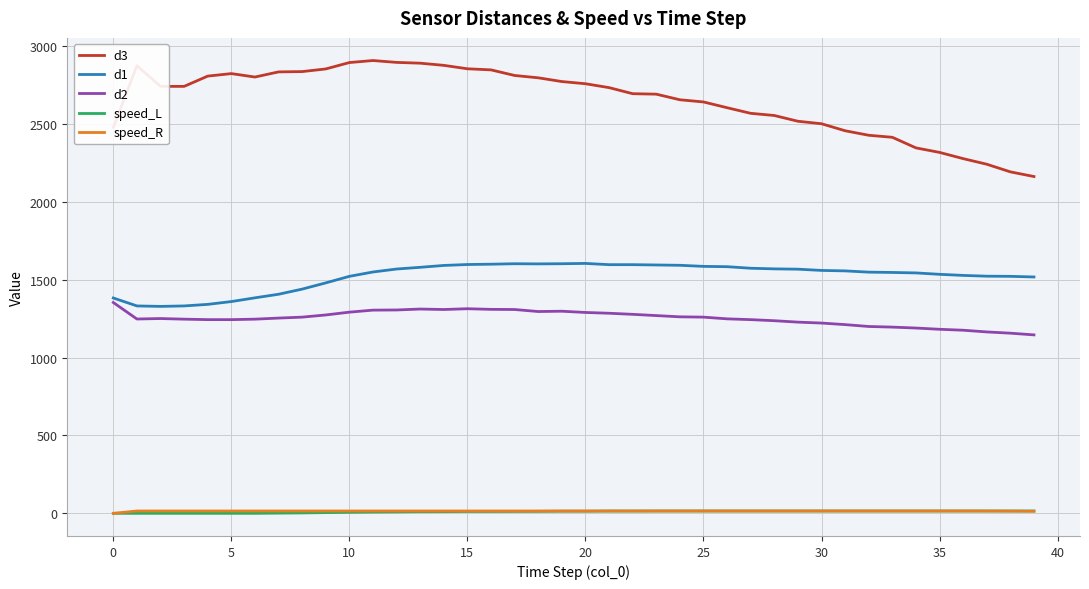

True or false: speed_R and d2 intersect in this chart.

False